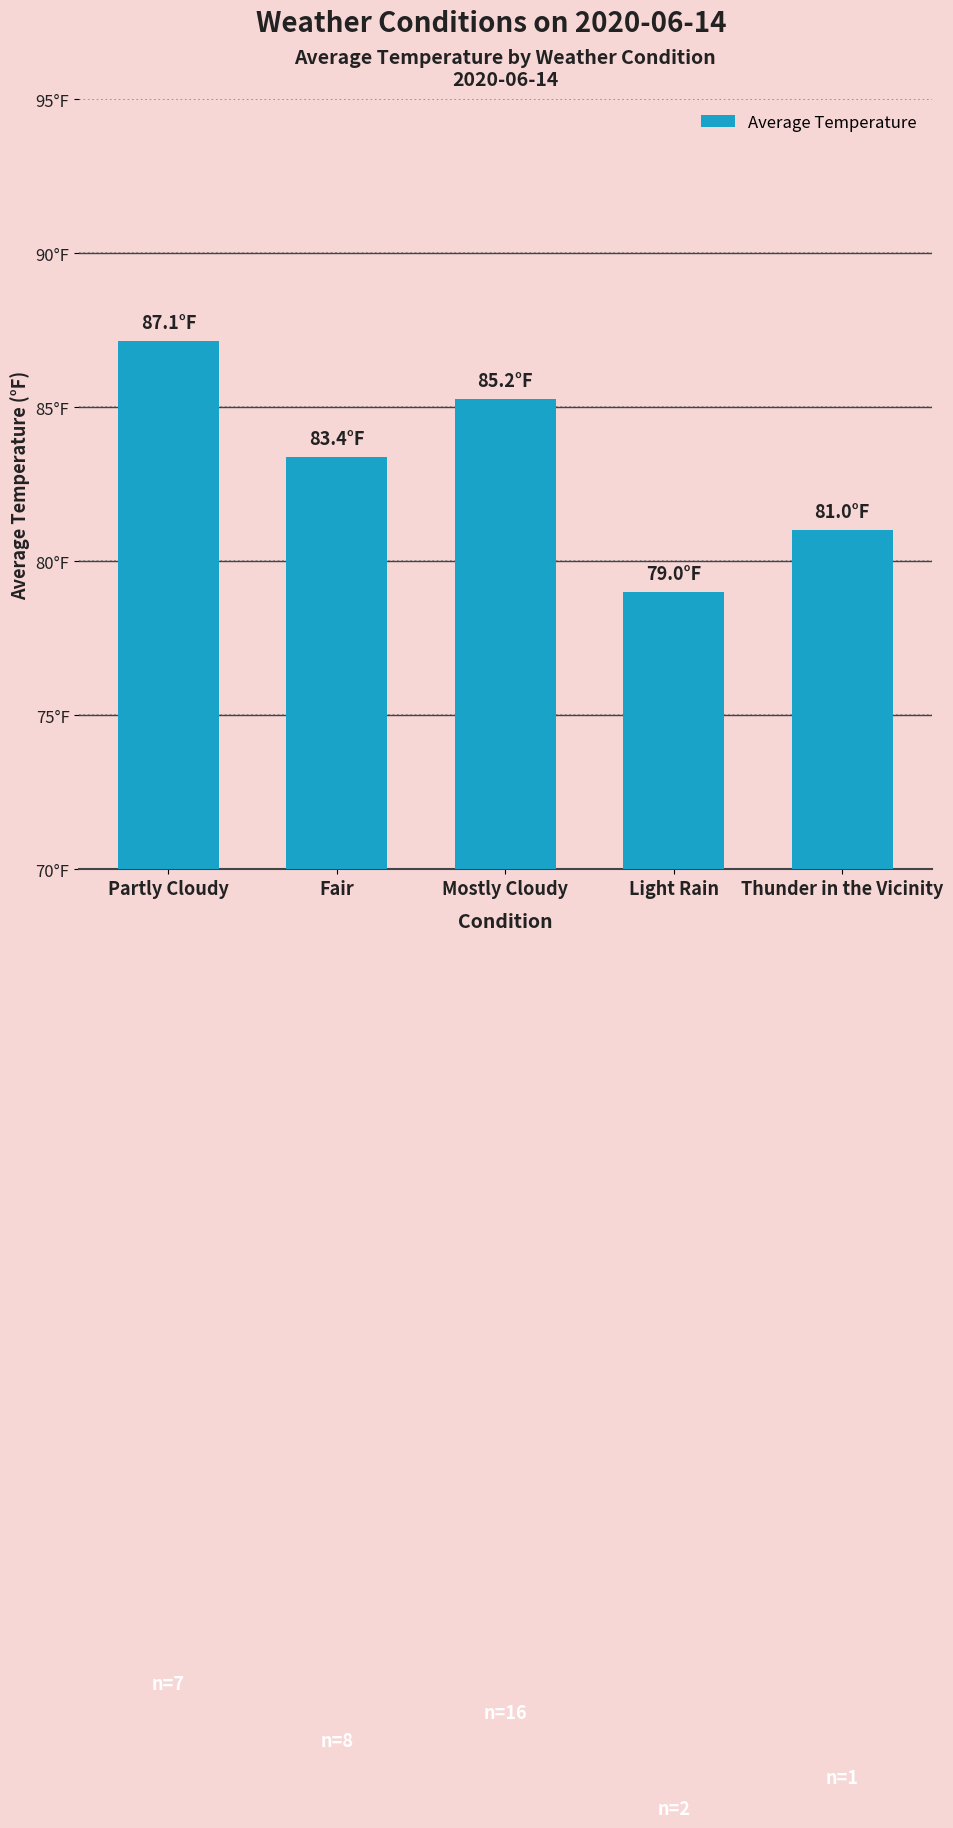

What position from the left is Thunder in the Vicinity?

5